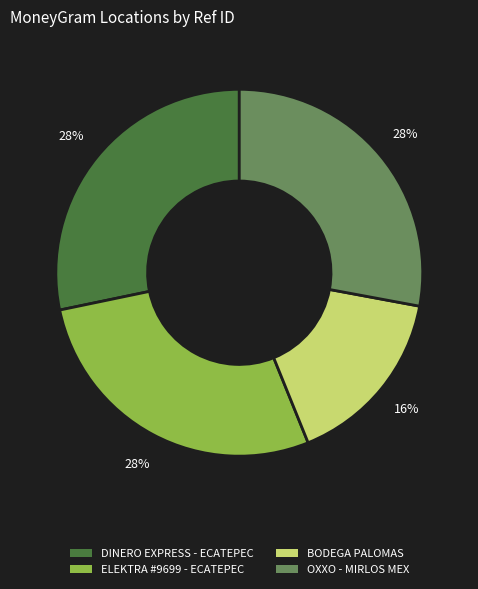

To the nearest percent, what portion does ELEKTRA #9699 - ECATEPEC represent?

28%